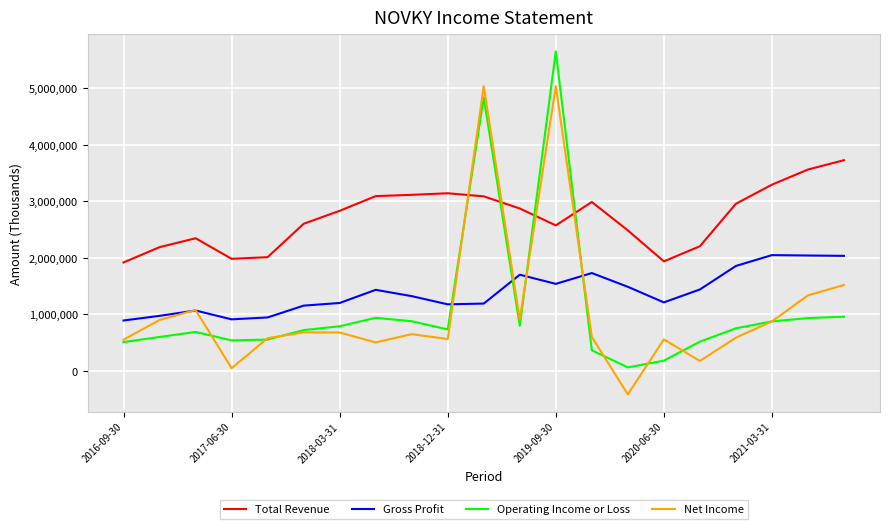

Which series has the largest total across all categories?

Total Revenue